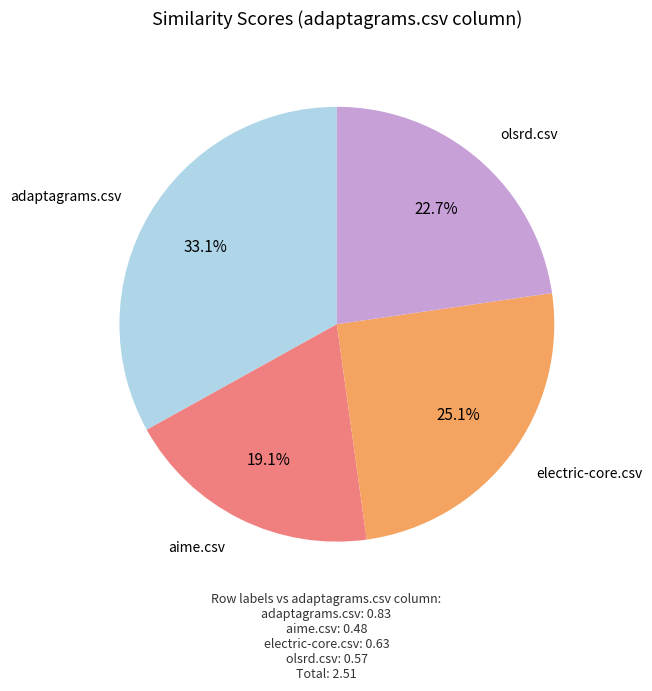

How many slices are in this pie chart?

4